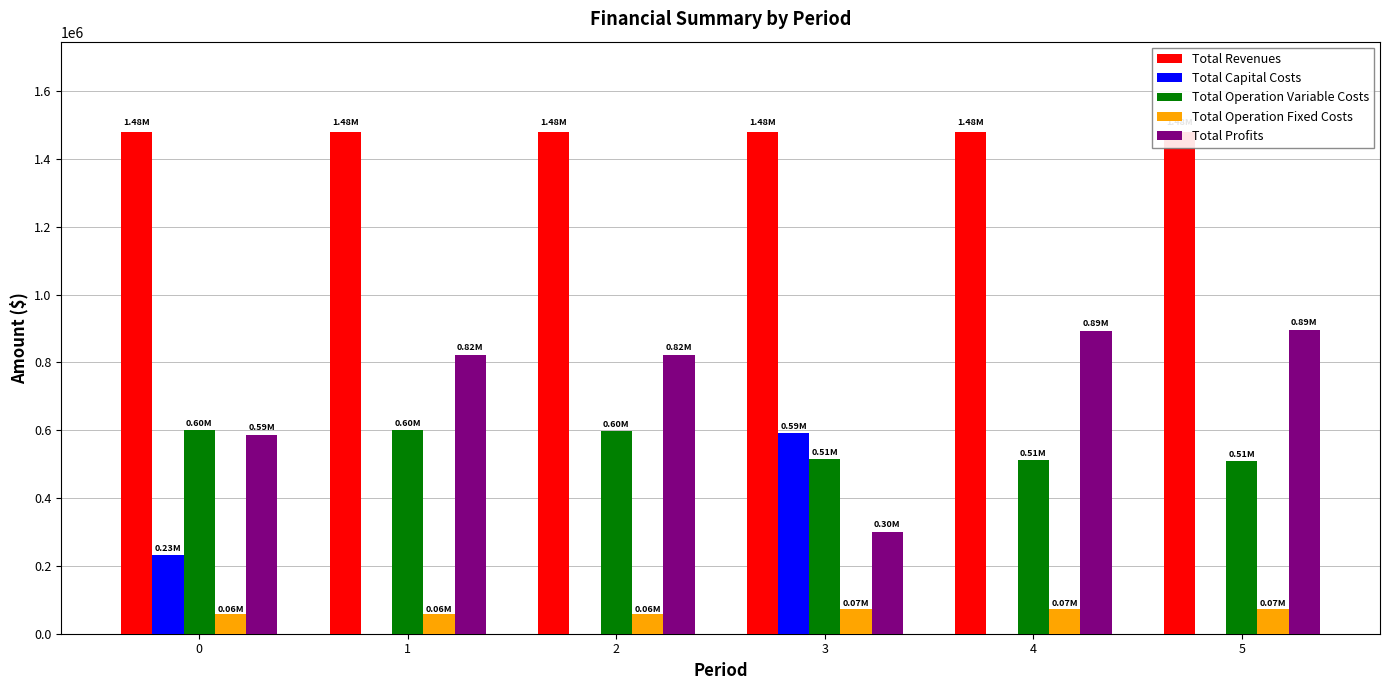

The value of Total Revenues at 5 is 1479491.5. True or false?

True